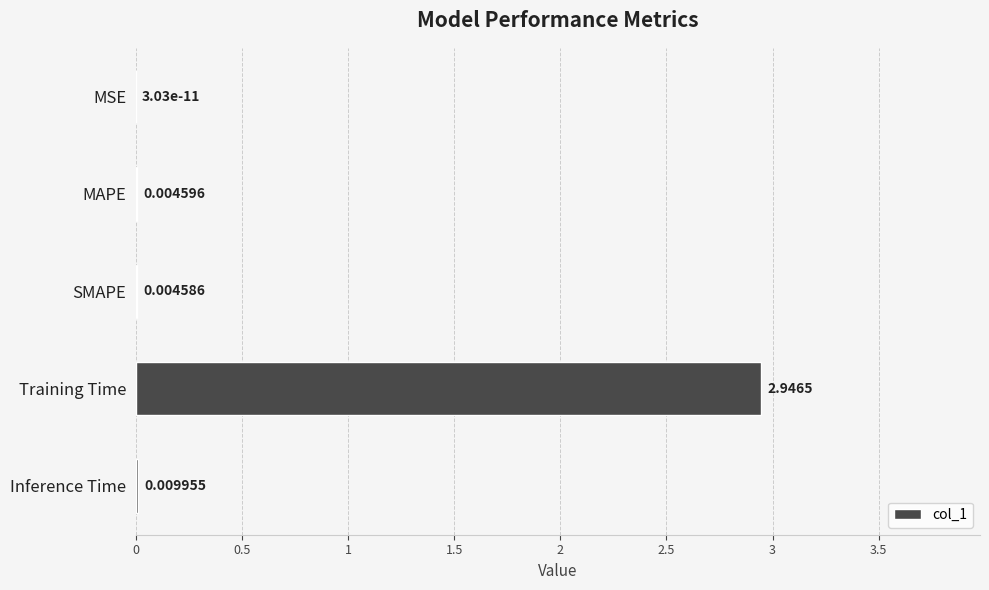

Where is the data nearest to the value 1?

Inference Time